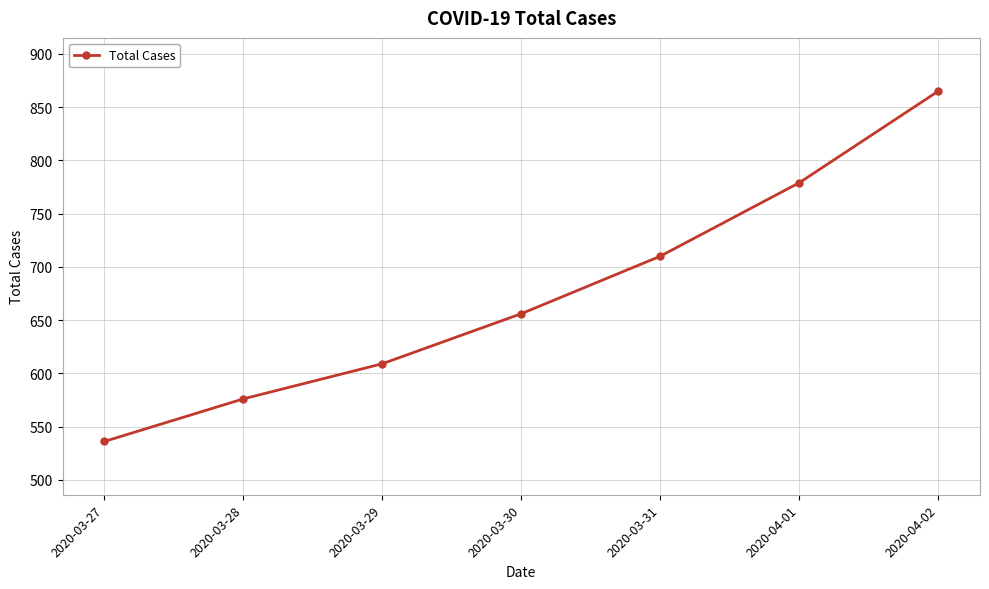

Reading left to right, what are all the values shown in this chart?

536	576	609	656	710	779	865